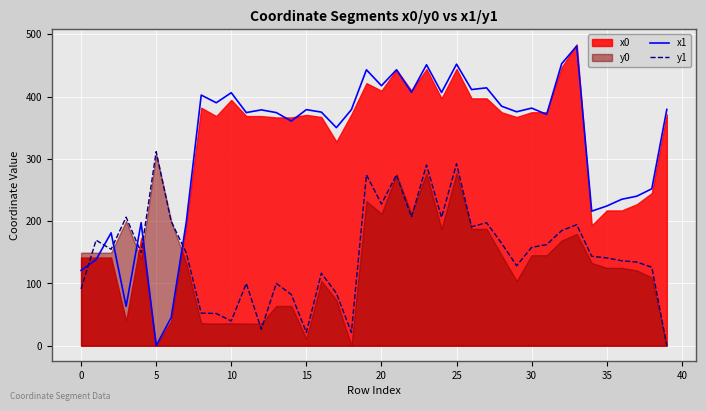

How many lines are shown in the chart?

2